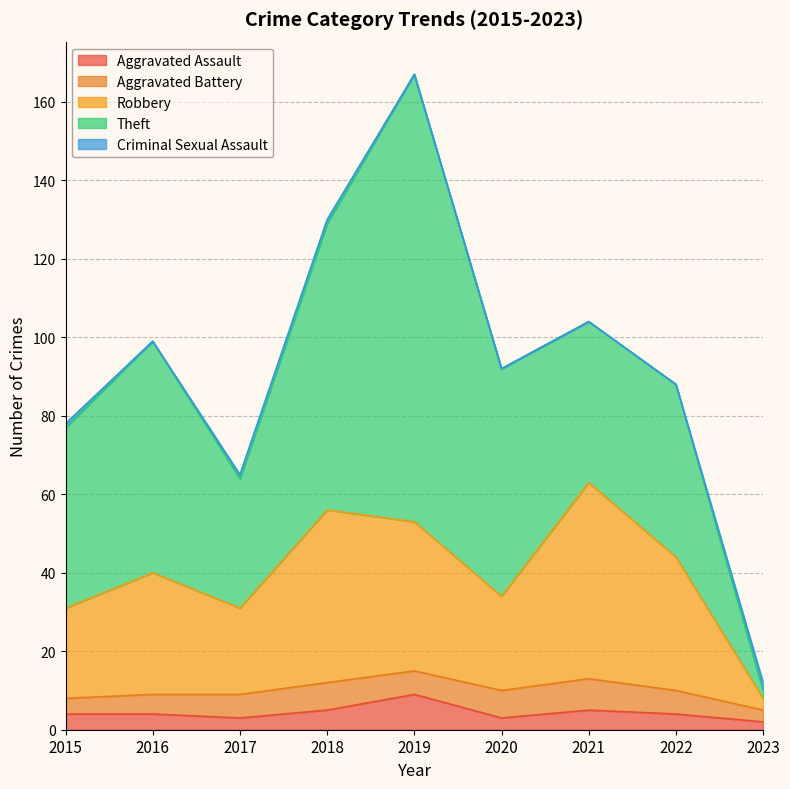

Is it true that Criminal Sexual Assault equals 1 at 2017?

True